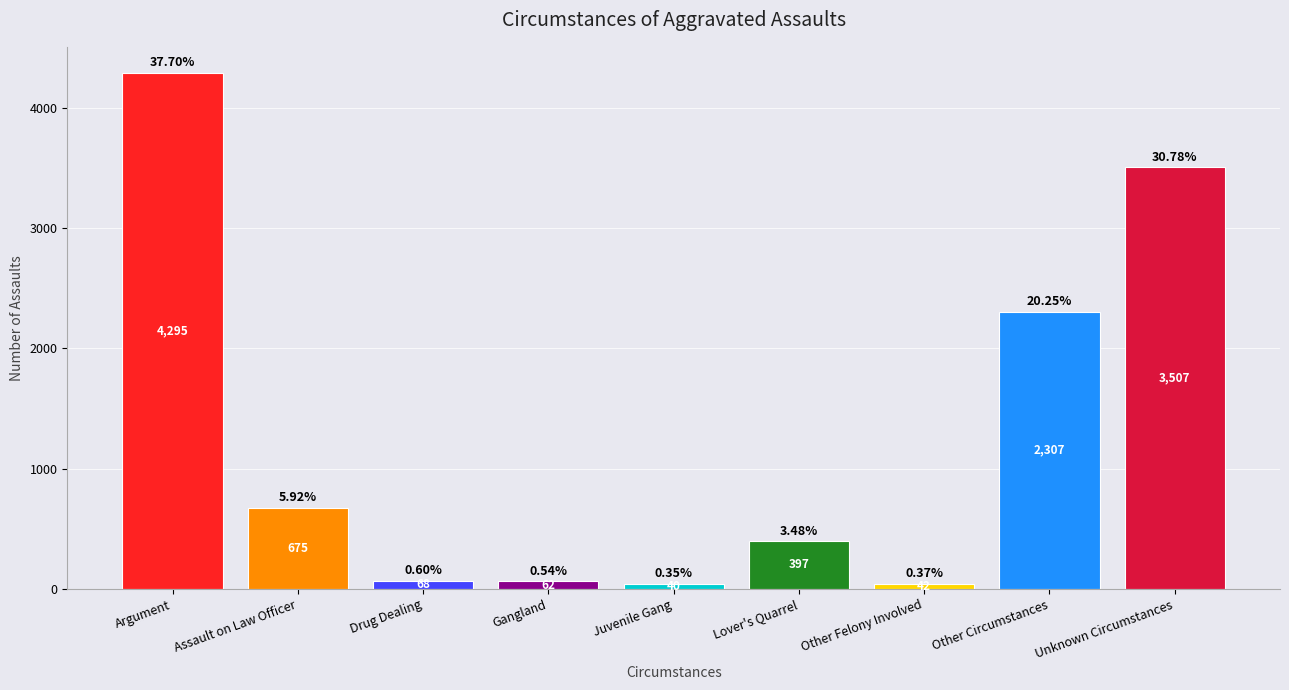

At which label does the data first exceed 397?

Argument